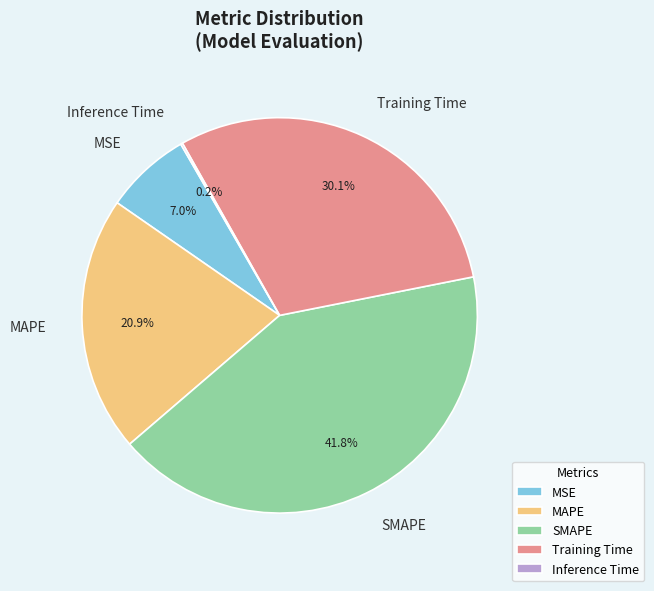

Is SMAPE the majority of the pie?

No